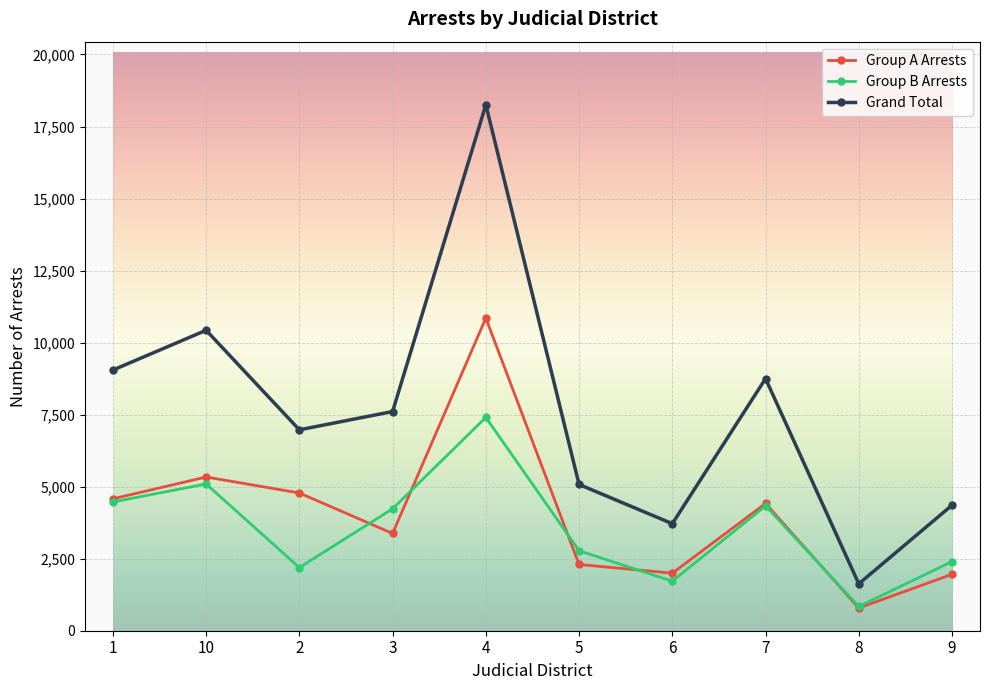

What is the greatest value displayed?

18254